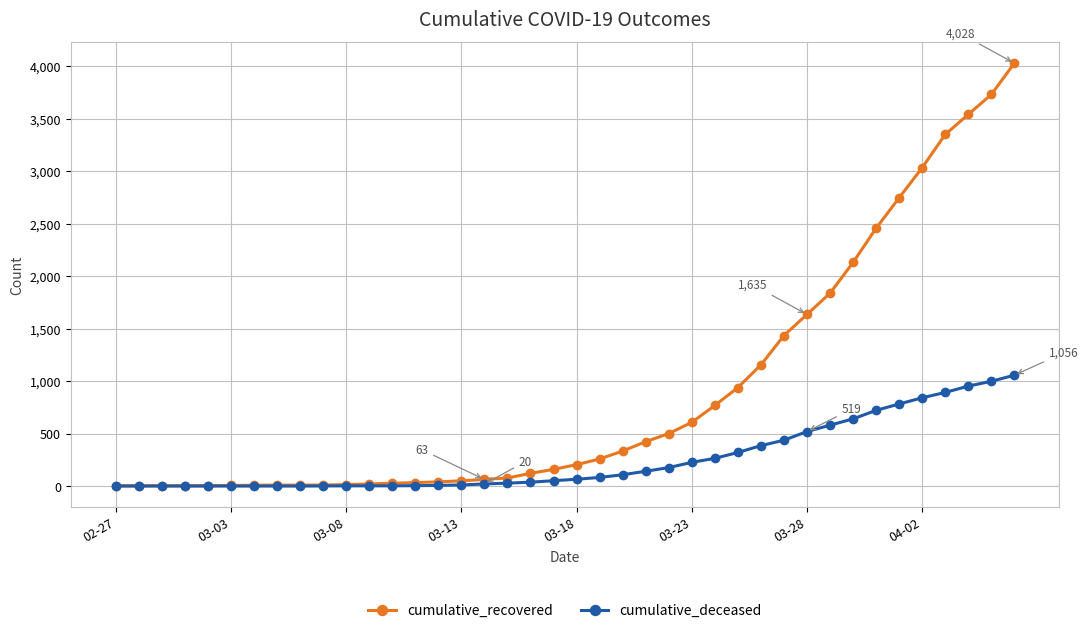

At how many categories does at least one series exceed 1741?

9